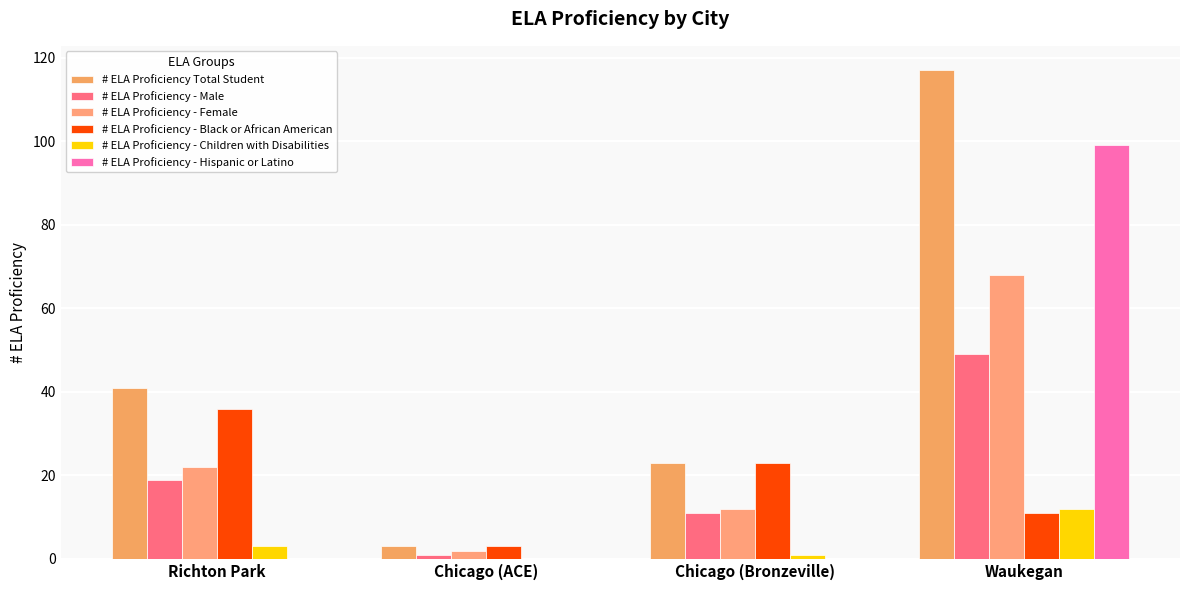

Reading left to right, transcribe all the data shown in this chart.

# ELA Proficiency Total Student: 41	3	23	117
# ELA Proficiency - Male: 19	1	11	49
# ELA Proficiency - Female: 22	2	12	68
# ELA Proficiency - Black or African American: 36	3	23	11
# ELA Proficiency - Children with Disabilities: 3	0	1	12
# ELA Proficiency - Hispanic or Latino: 0	0	0	99